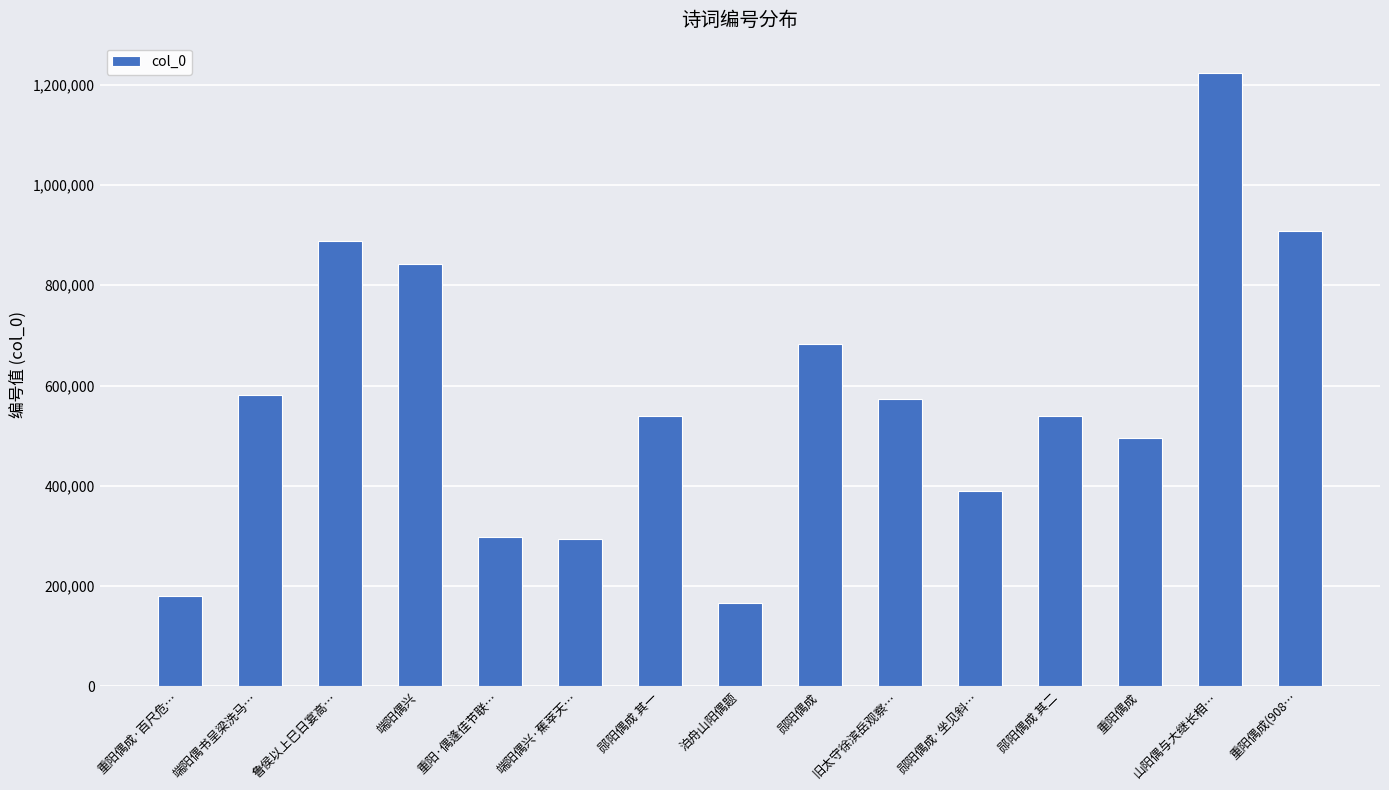

The value at 郧阳偶成 其一 is 745974. True or false?

False